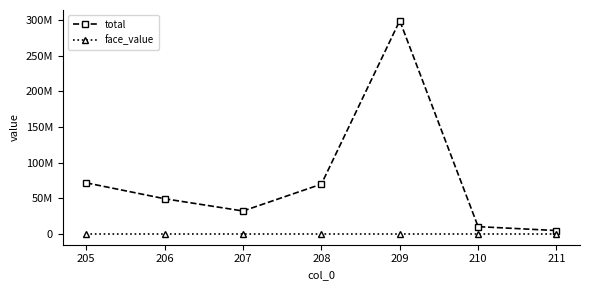

What are all the series names shown in the legend?

total, face_value